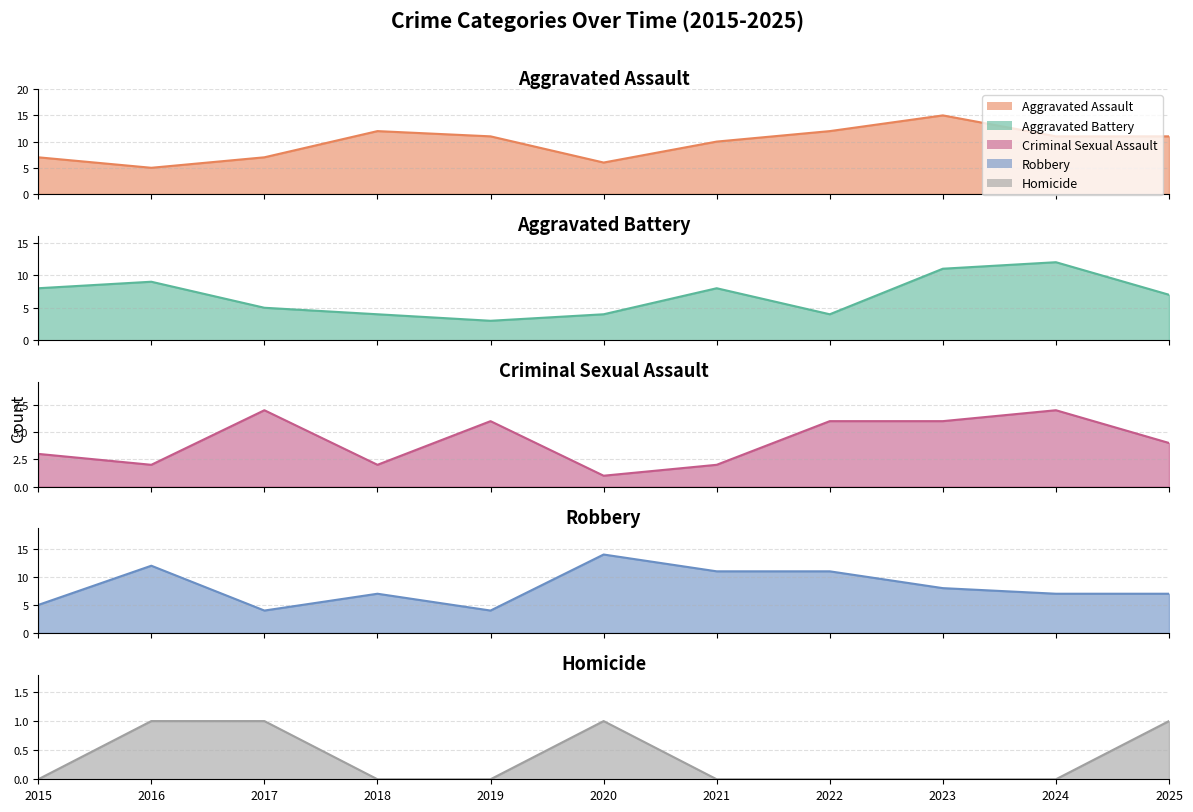

Which category has the lowest value across all series?

2015